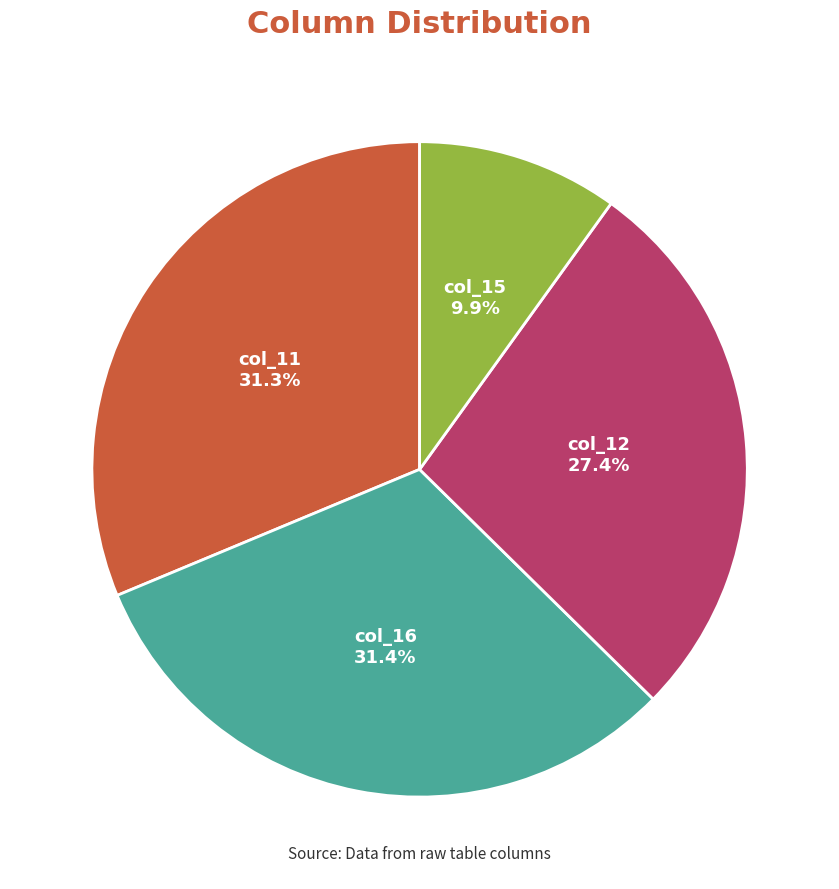

Combined, do col_15 and col_11 account for over 50%?

No